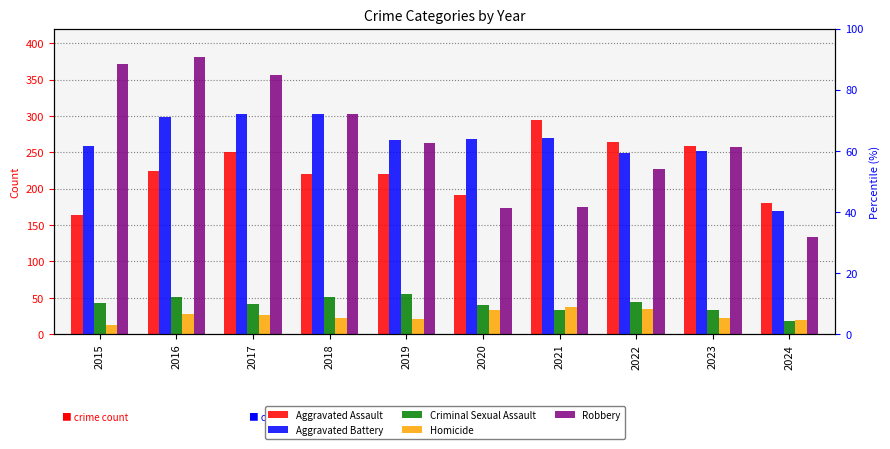

Reading left to right, transcribe all the data shown in this chart.

Aggravated Assault: 164	225	251	220	220	192	295	264	259	180
Aggravated Battery: 259	298	303	302	267	268	270	249	252	170
Criminal Sexual Assault: 43	51	41	51	55	40	33	44	33	18
Homicide: 13	28	27	23	21	34	38	35	22	20
Robbery: 372	381	356	302	263	174	175	227	257	134